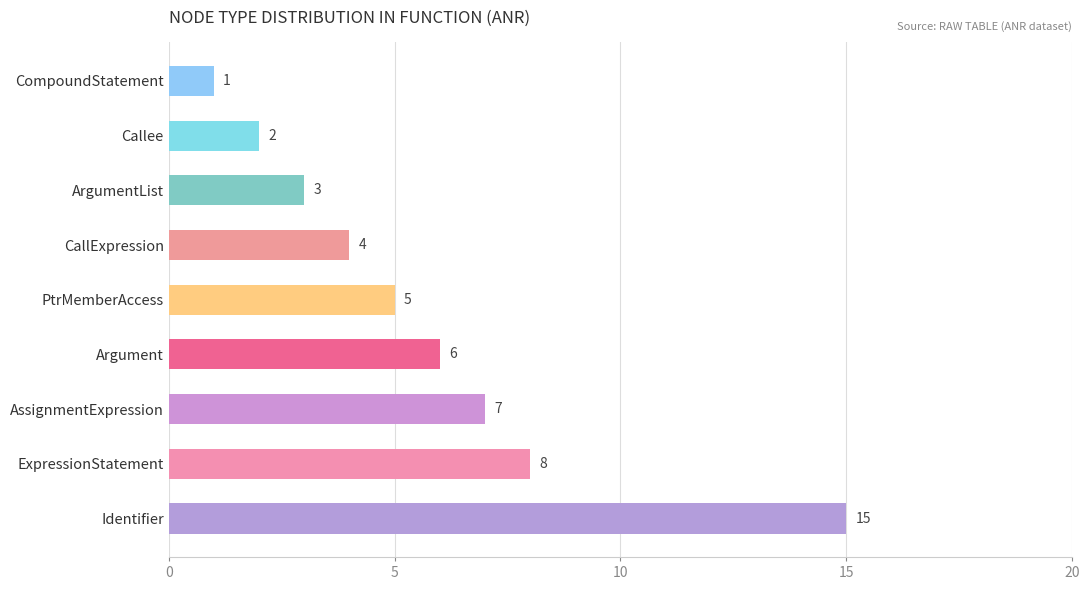

List the labels in order of value, largest first.

Identifier, ExpressionStatement, AssignmentExpression, Argument, PtrMemberAccess, CallExpression, ArgumentList, Callee, CompoundStatement